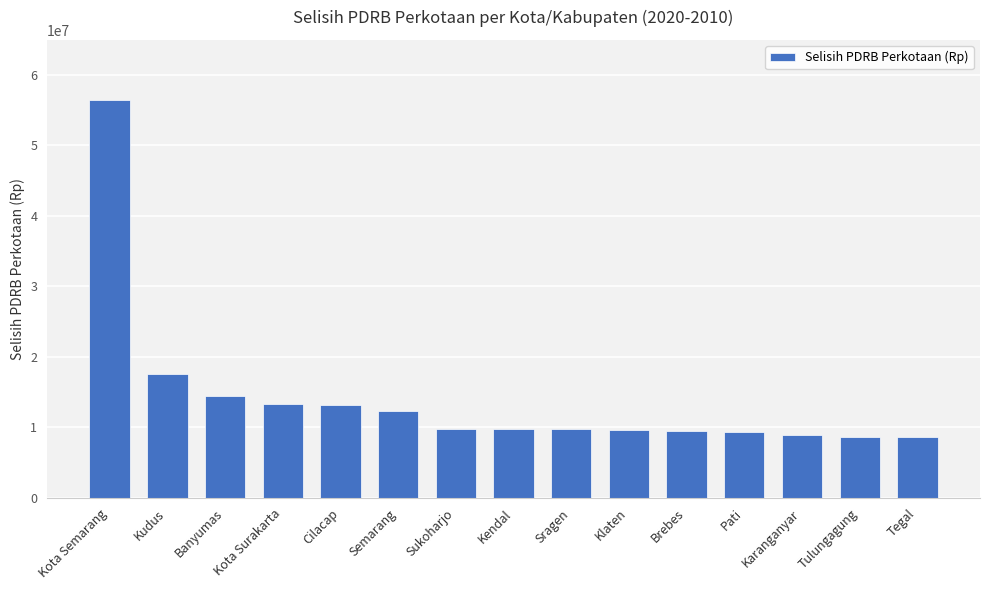

What is the label of the 8th bar from the left?

Kendal